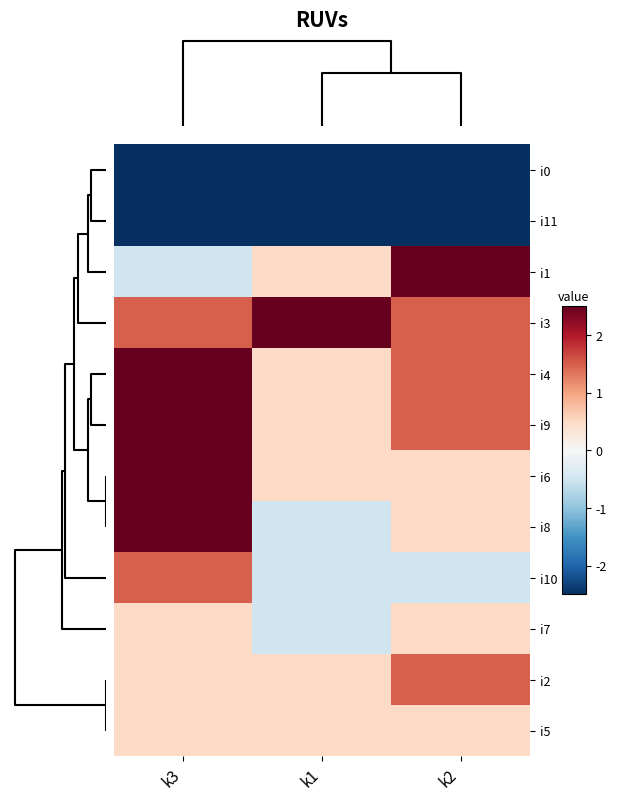

Reading left to right, list all the values displayed in this chart.

row_0: -2.5	-2.5	-2.5
row_1: -2.5	-2.5	-2.5
row_2: -0.5	0.5	2.5
row_3: 1.5	2.5	1.5
row_4: 2.5	0.5	1.5
row_5: 2.5	0.5	1.5
row_6: 2.5	0.5	0.5
row_7: 2.5	-0.5	0.5
row_8: 1.5	-0.5	-0.5
row_9: 0.5	-0.5	0.5
row_10: 0.5	0.5	1.5
row_11: 0.5	0.5	0.5